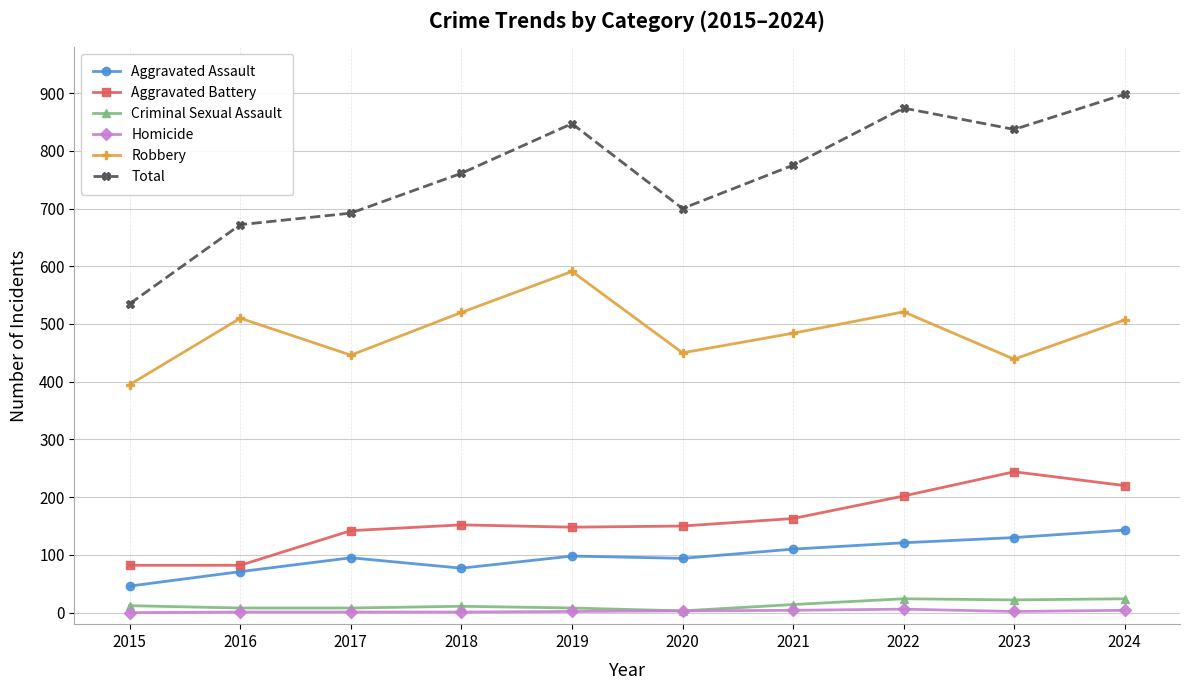

How many distinct data groups are displayed?

6